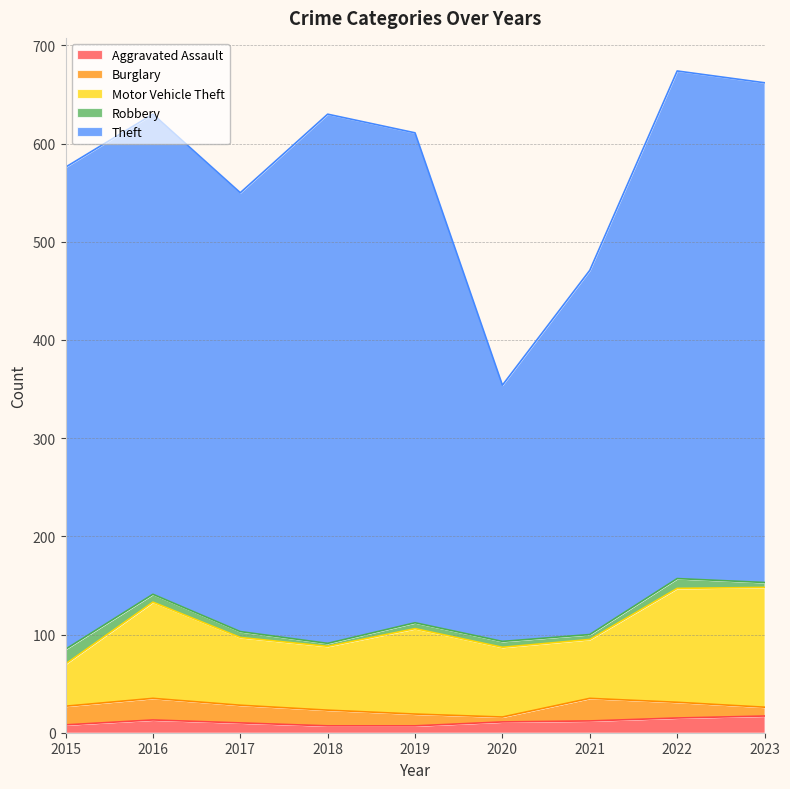

How many data points in Aggravated Assault are less than 11?

4